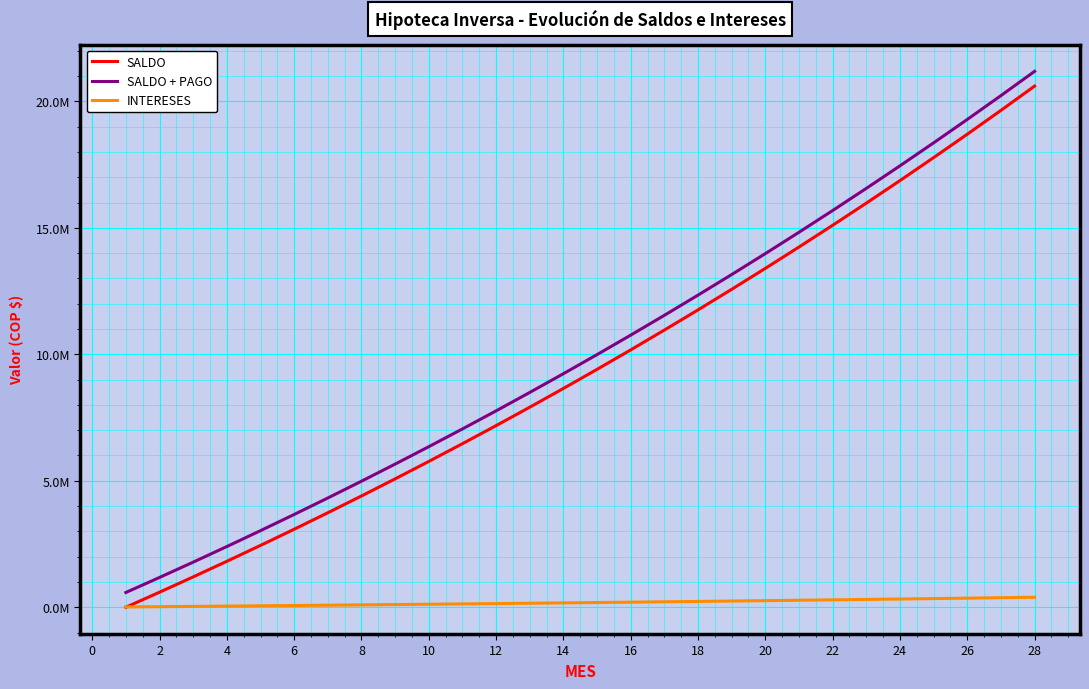

What are all the series names shown in the legend?

SALDO, SALDO + PAGO, INTERESES